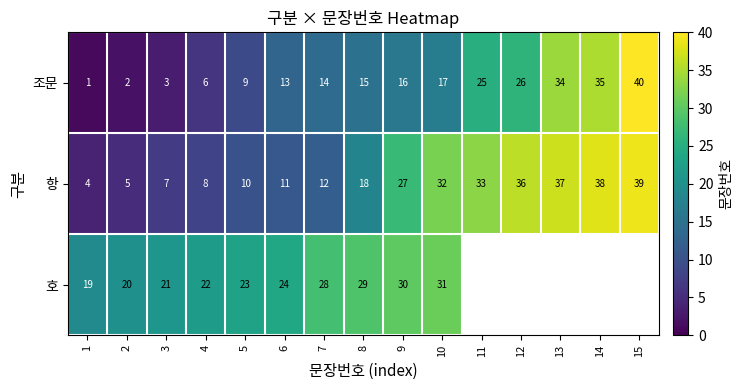

At how many categories does at least one series exceed 19?

14